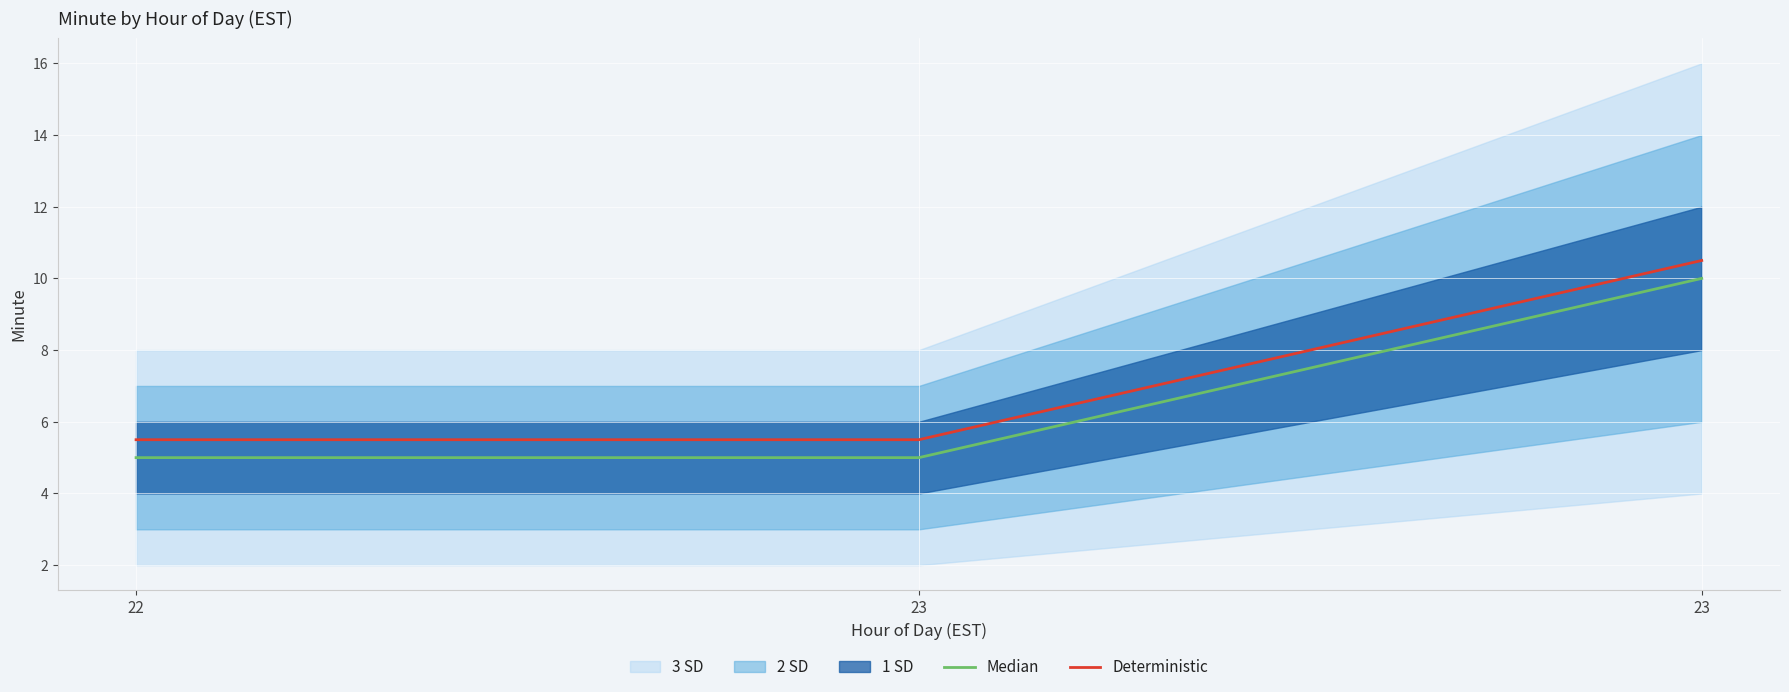

Reading left to right, what are all the values shown in this chart?

Median: 5.0	5.0	10.0
Deterministic: 5.5	5.5	10.5